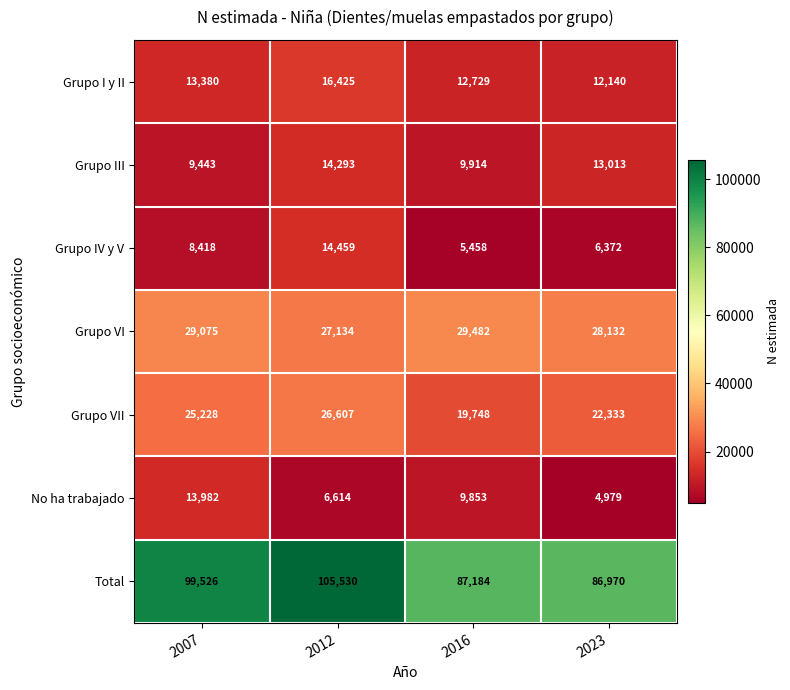

What is the smallest value displayed?

4979